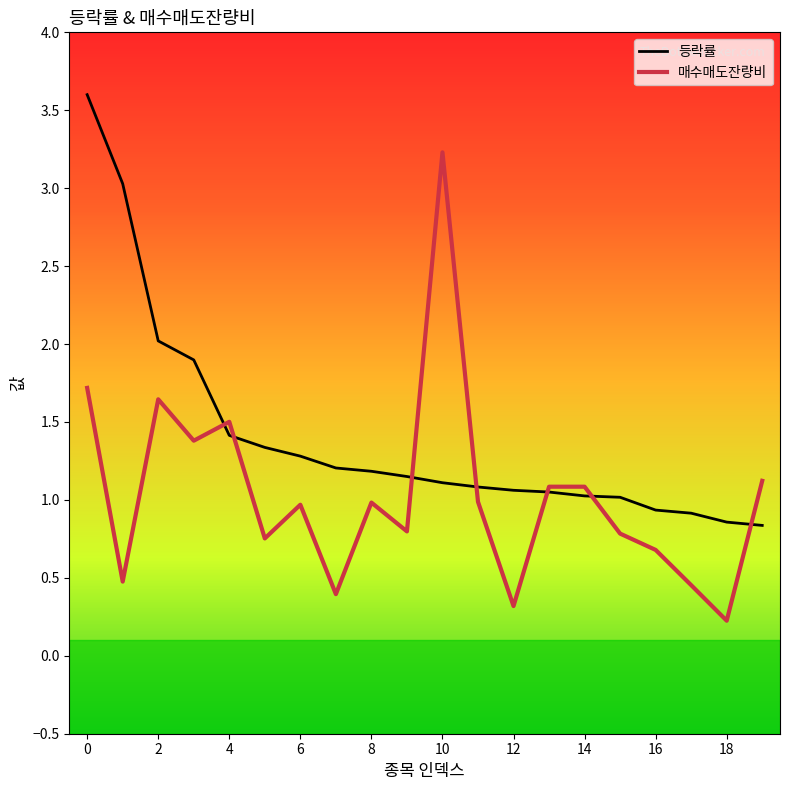

Which series has the largest range (max minus min)?

매수매도잔량비